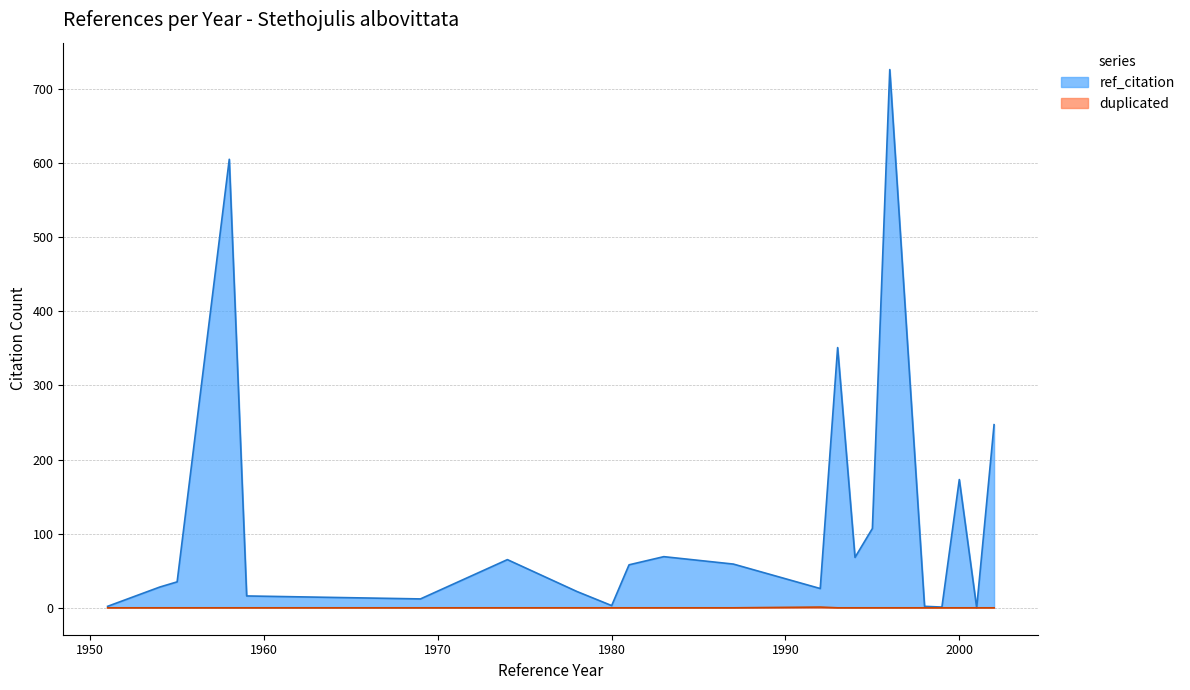

True or false: ref_citation has a value of 32 at 2000.

False